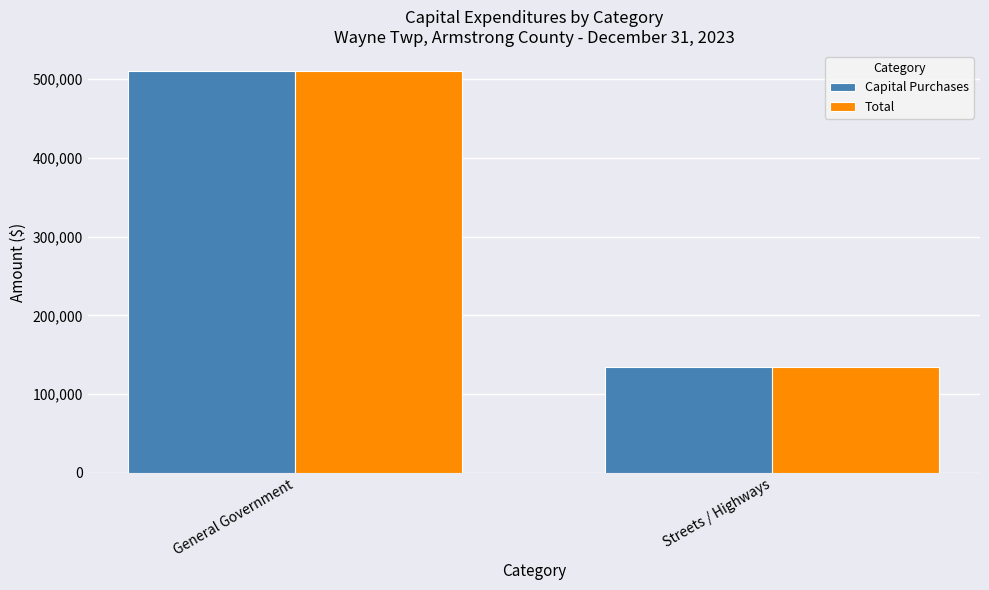

How many values in the Capital Purchases series are below 510000?

1